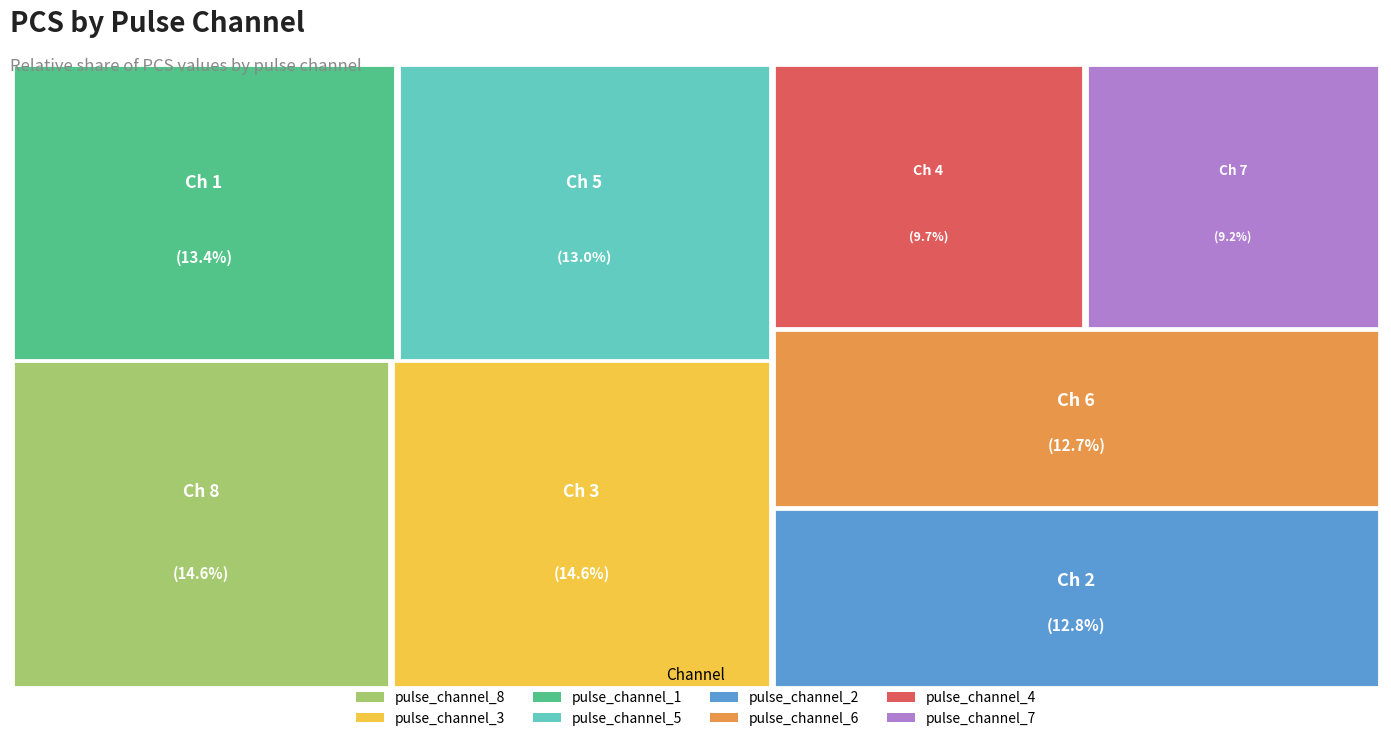

Does pulse_channel_3 account for over 50% of the chart?

No